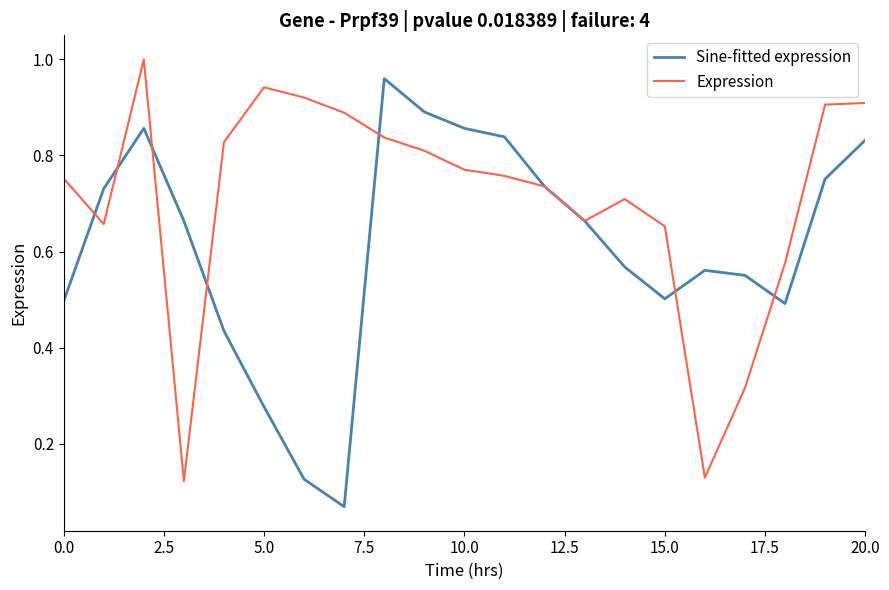

List the series in order of their overall mean, highest first.

Expression, Sine-fitted expression